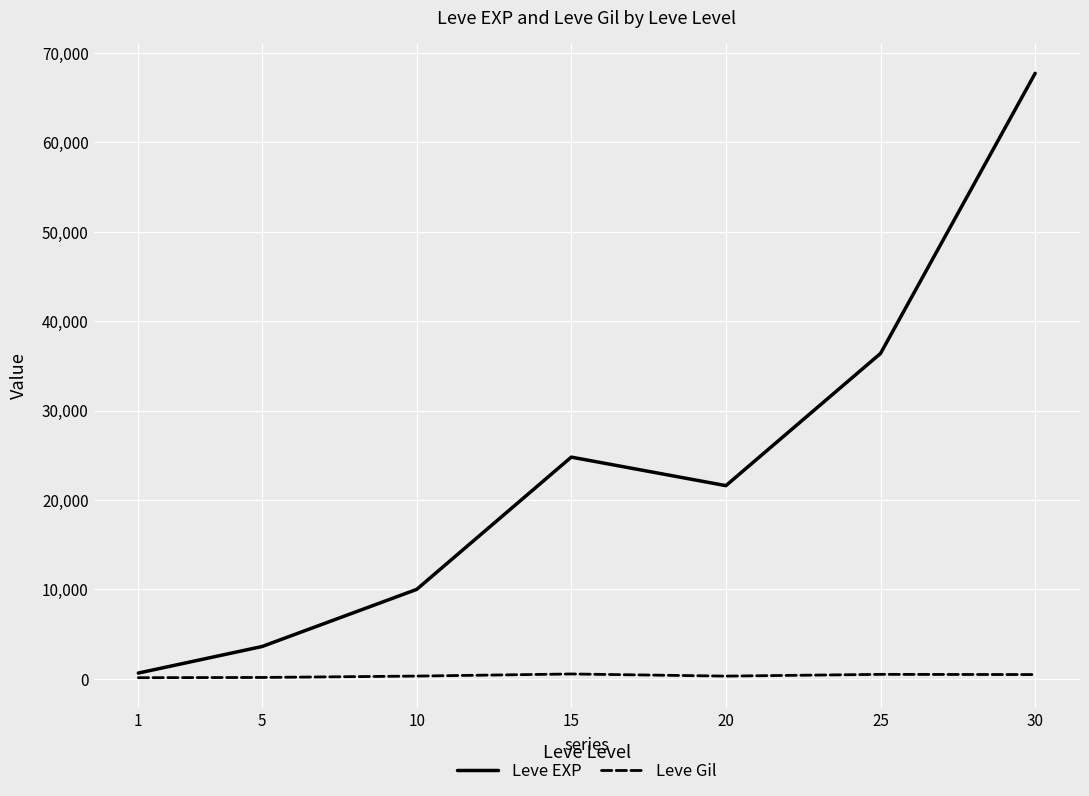

What is the total value across all series at 25?

36875